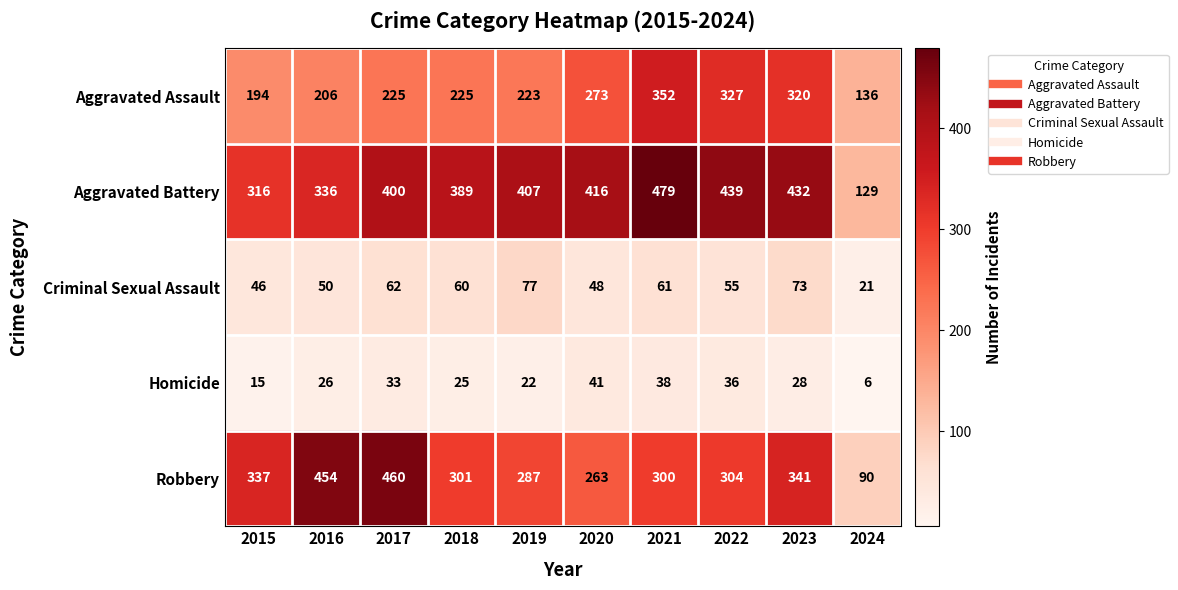

At how many categories does at least one series exceed 116?

10